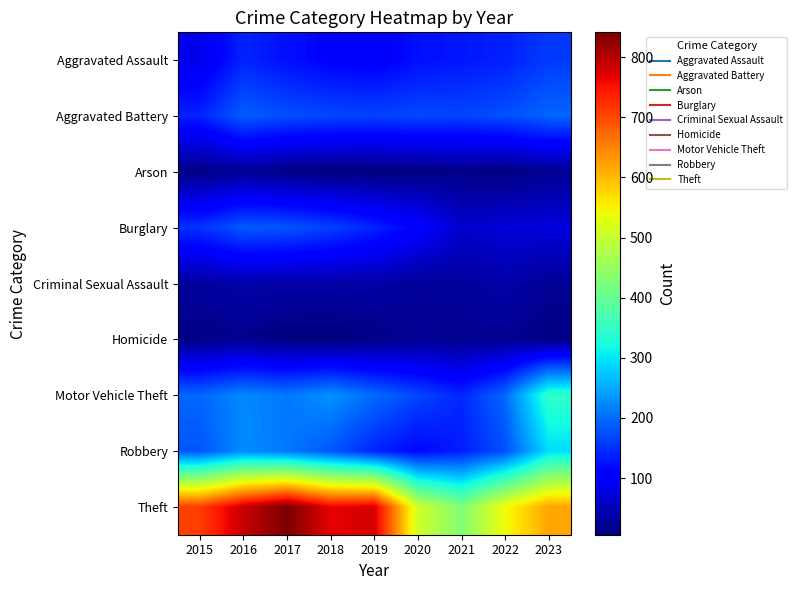

Rank the series at 2017 from highest to lowest value.

Theft, Motor Vehicle Theft, Robbery, Burglary, Aggravated Battery, Aggravated Assault, Criminal Sexual Assault, Arson, Homicide